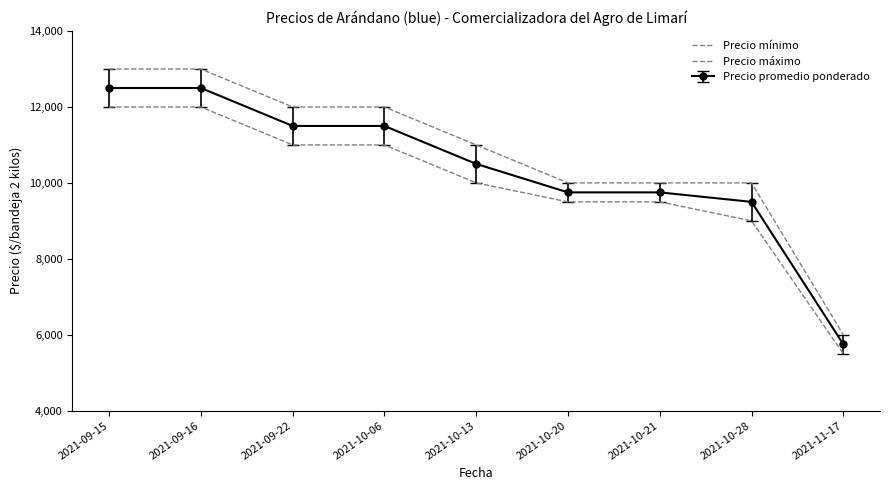

What is the difference between the maximum and minimum values in the Precio máximo series?

7000